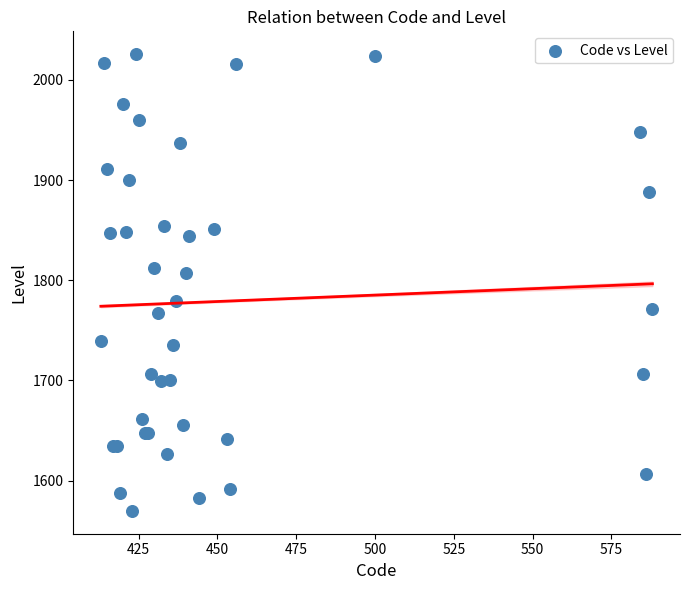

What Y value in the scatter plot is closest to 1797?

1806.8